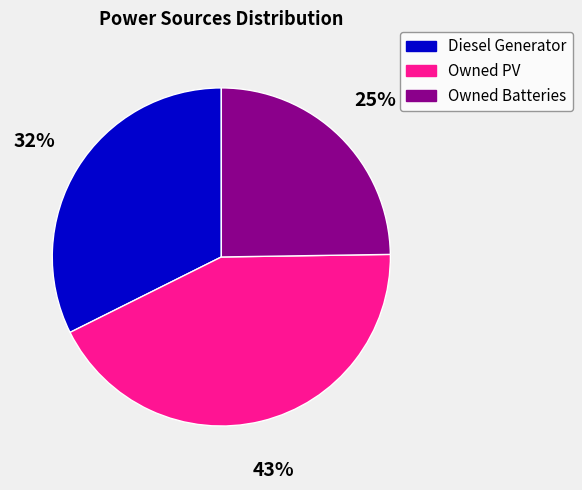

How many slices are in this pie chart?

3